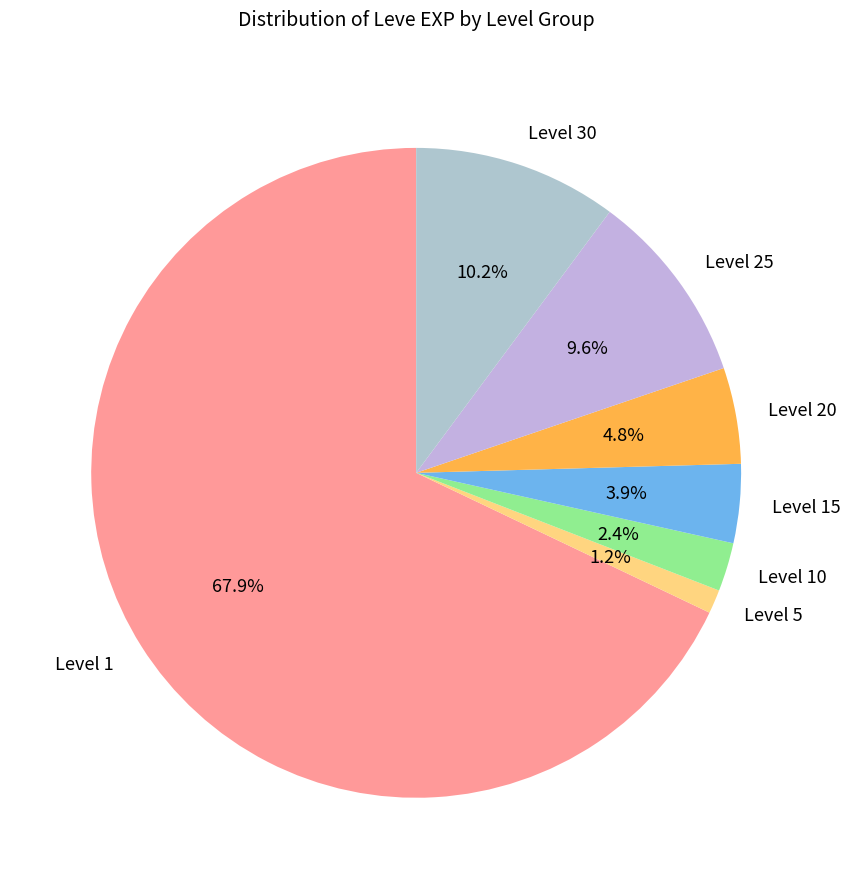

Between Level 1 and Level 25, which is larger?

Level 1